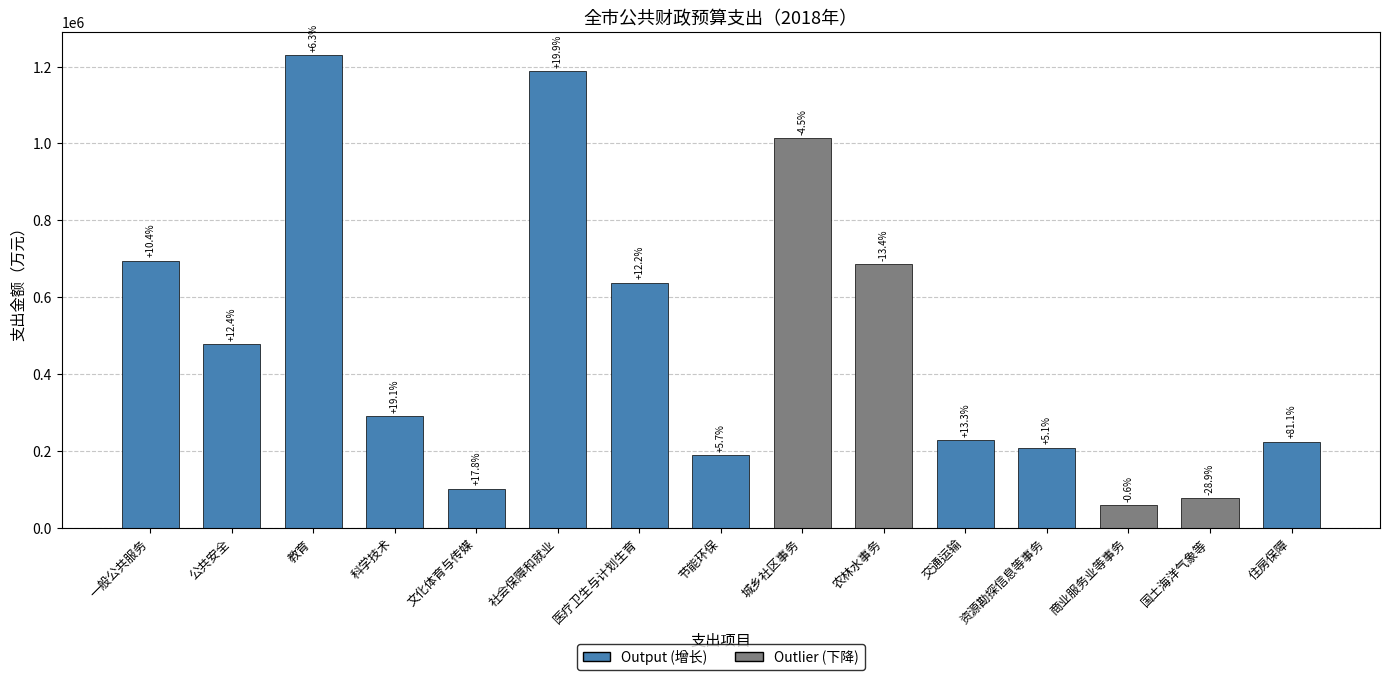

The chart shows a value of 363557 at 农林水事务. True or false?

False